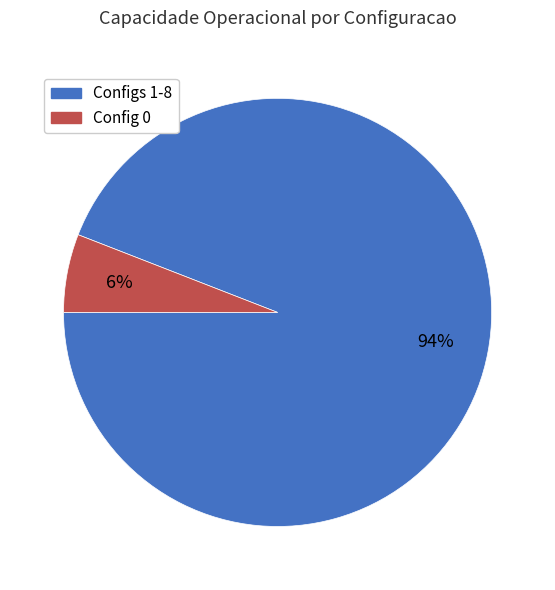

Does any single category account for the majority?

Yes